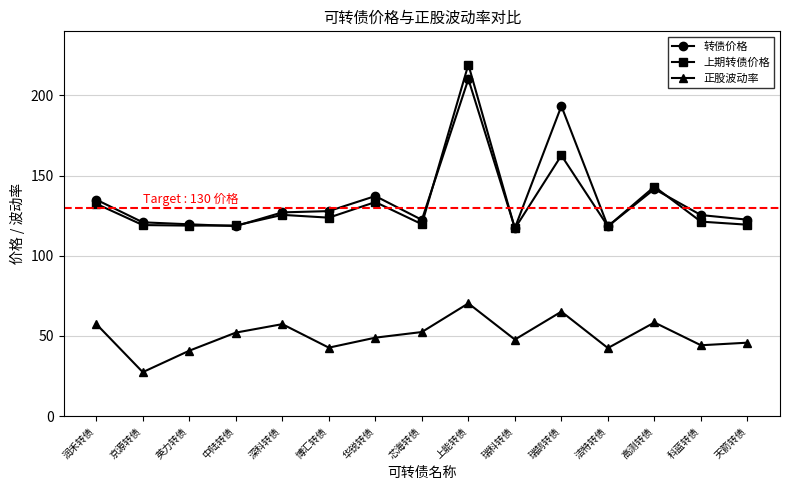

What is the average value of the 转债价格 series?

135.8